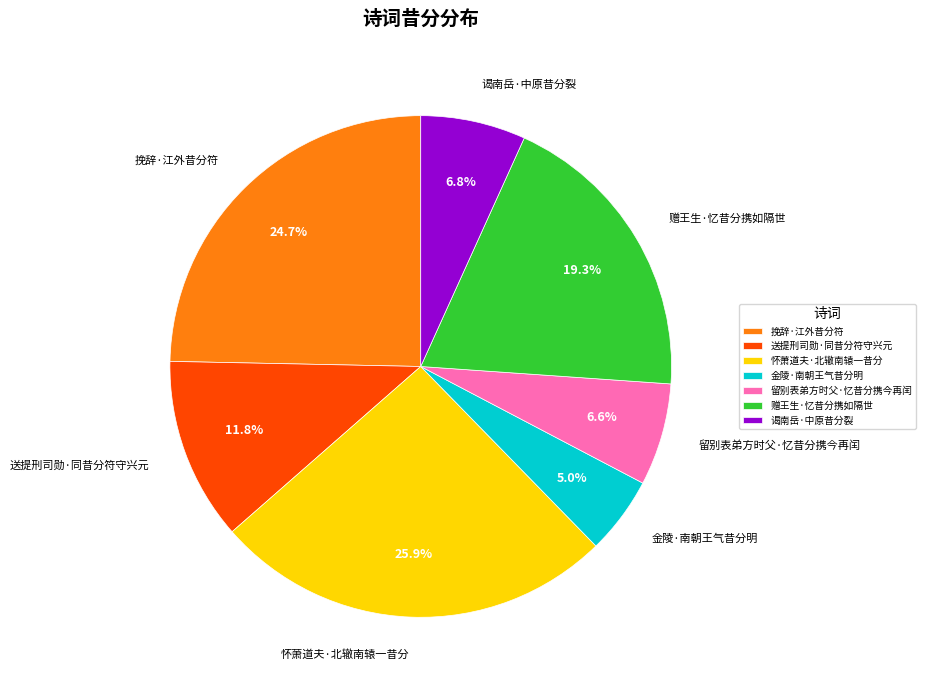

True or false: 留别表弟方时父·忆昔分携今再闰 accounts for 7% of the total.

True